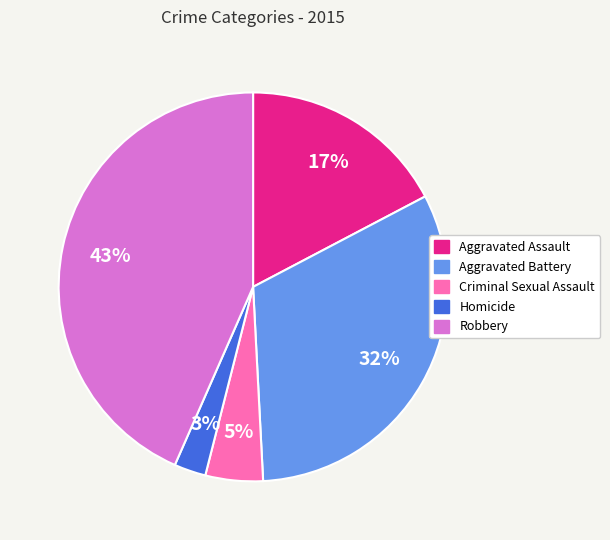

Does Homicide account for over 50% of the chart?

No